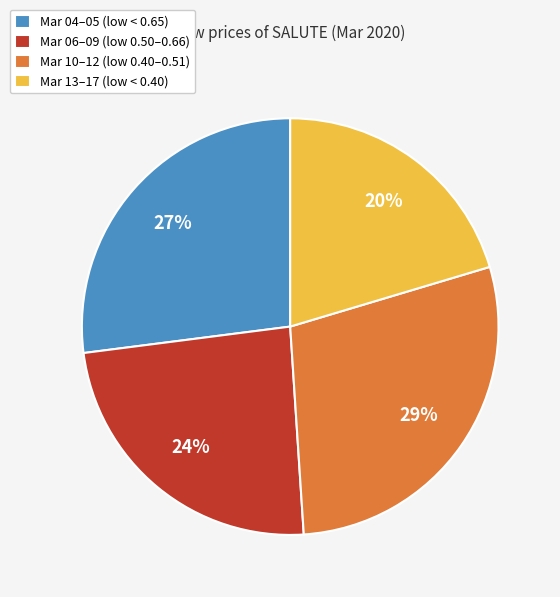

To the nearest percent, what is the average slice percentage?

25%